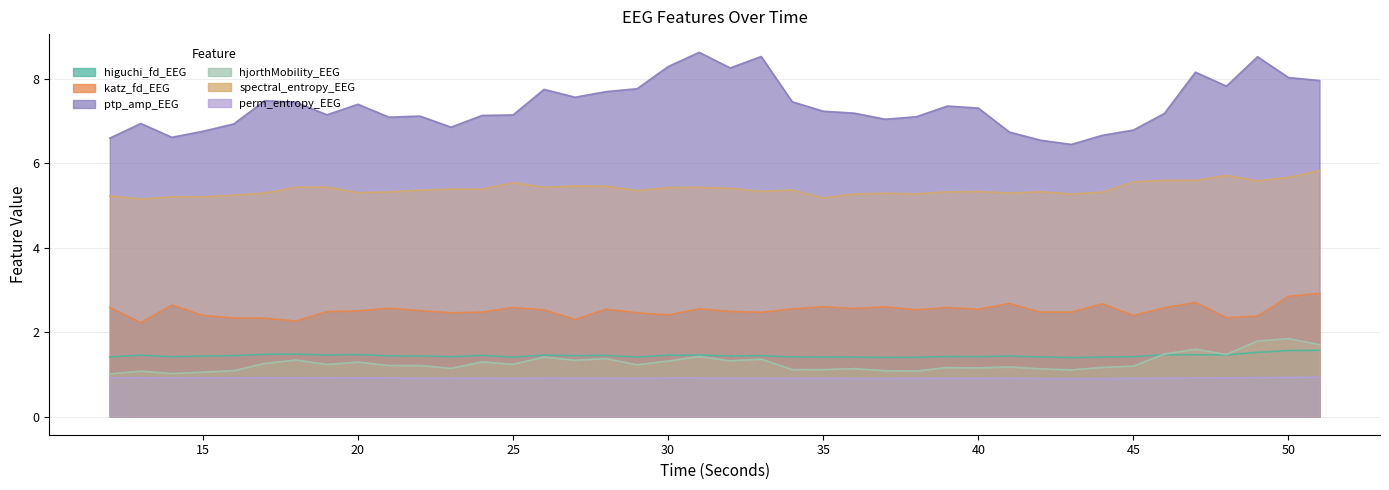

Which series has the largest total across all categories?

ptp_amp_EEG